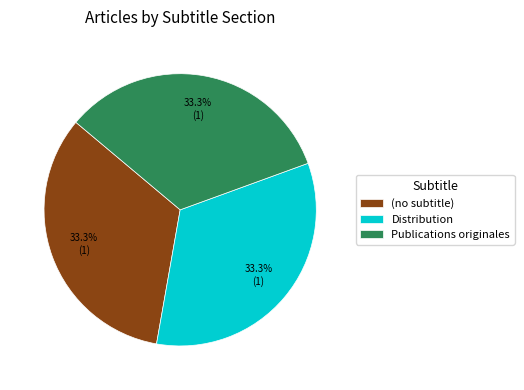

Approximately how many times larger is the value at (no subtitle) compared to Publications originales?

1.0